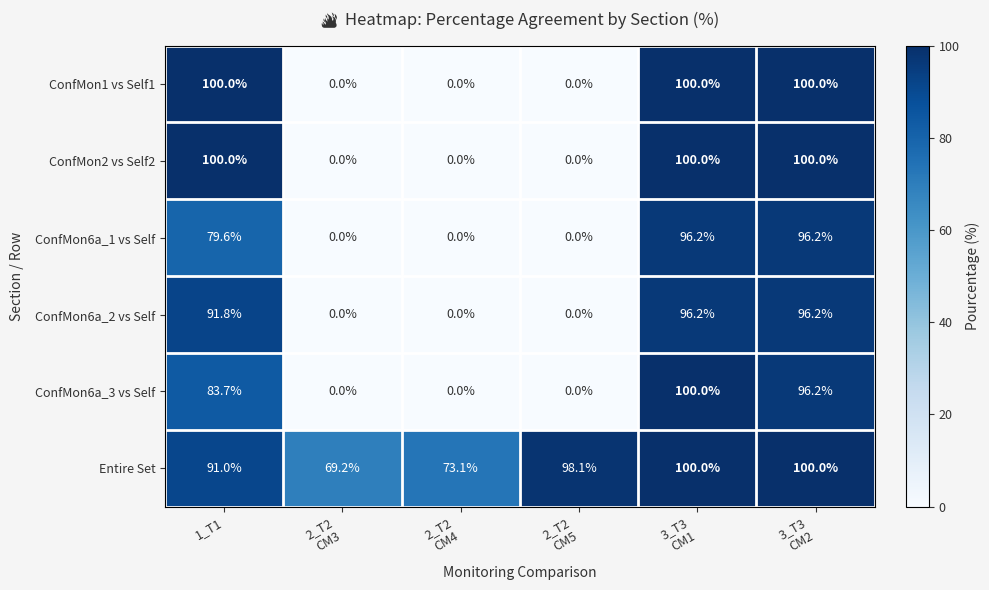

Is it true that ConfMon6a_3 vs Self equals 83.7 at 1_T1?

True